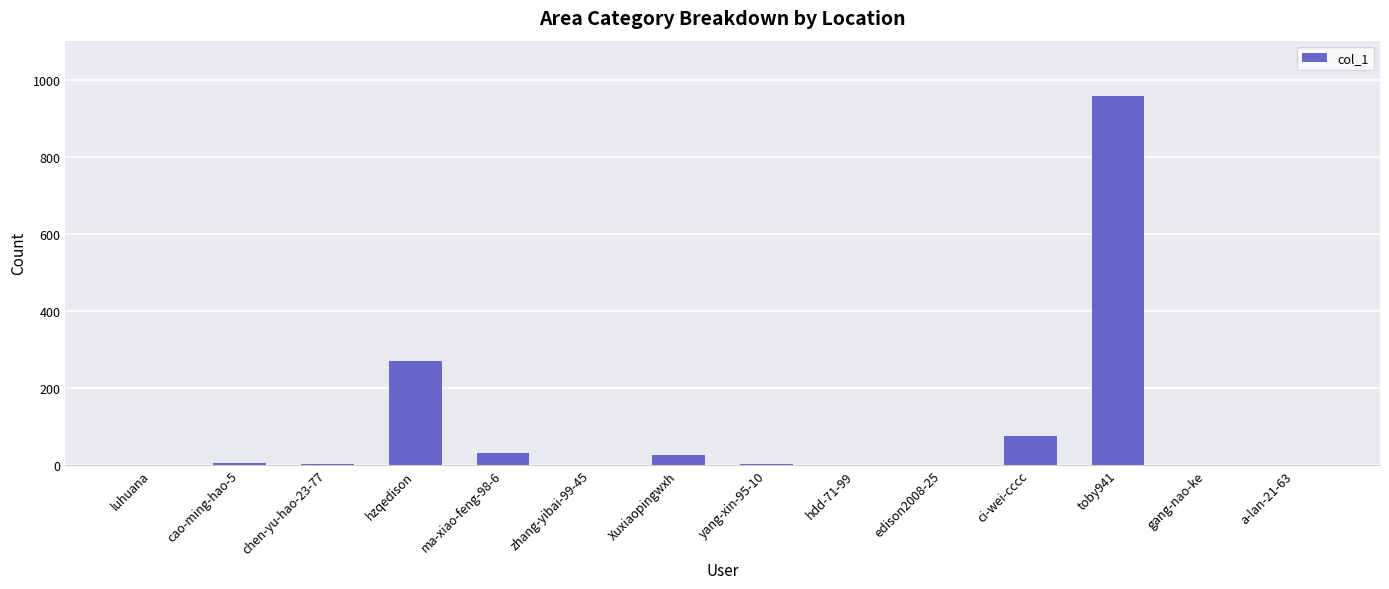

True or false: the data shows 0 at luhuana.

True